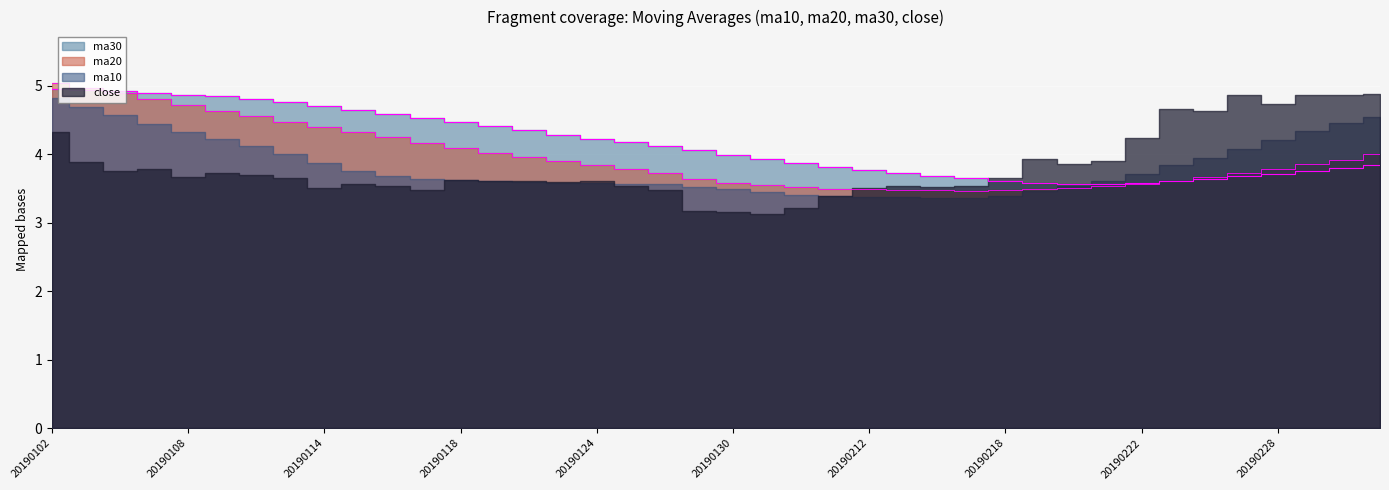

Rank the categories by ma30 value from lowest to highest.

20190220, 20190221, 20190219, 20190222, 20190218, 20190225, 20190226, 20190215, 20190227, 20190214, 20190228, 20190213, 20190301, 20190212, 20190304, 20190211, 20190305, 20190201, 20190131, 20190130, 20190129, 20190128, 20190125, 20190124, 20190123, 20190122, 20190121, 20190118, 20190117, 20190116, 20190115, 20190114, 20190111, 20190110, 20190109, 20190108, 20190107, 20190104, 20190103, 20190102